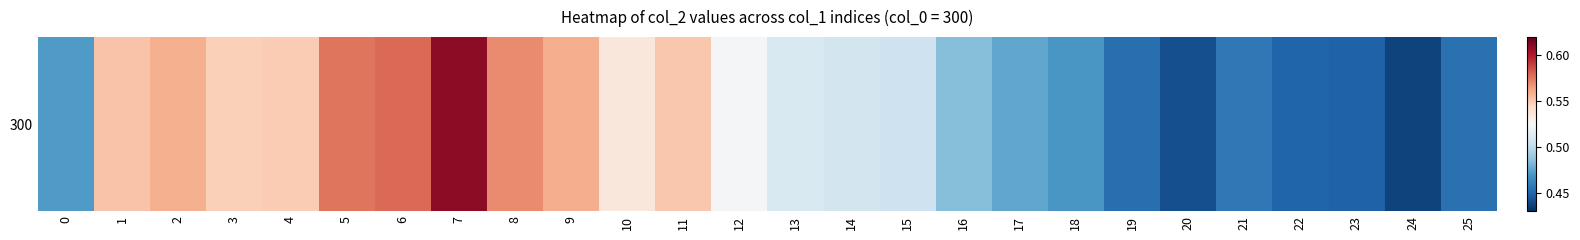

What is the sum of the values at 19 and 12?

1.0